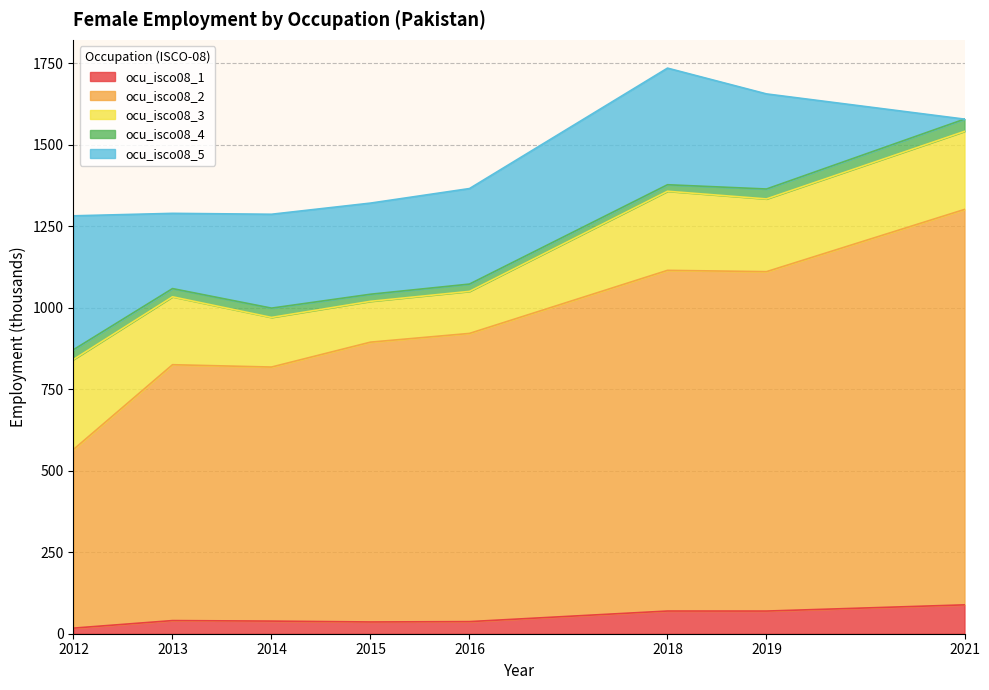

At 2015, list the series in order from smallest to largest.

ocu_isco08_4, ocu_isco08_1, ocu_isco08_3, ocu_isco08_5, ocu_isco08_2